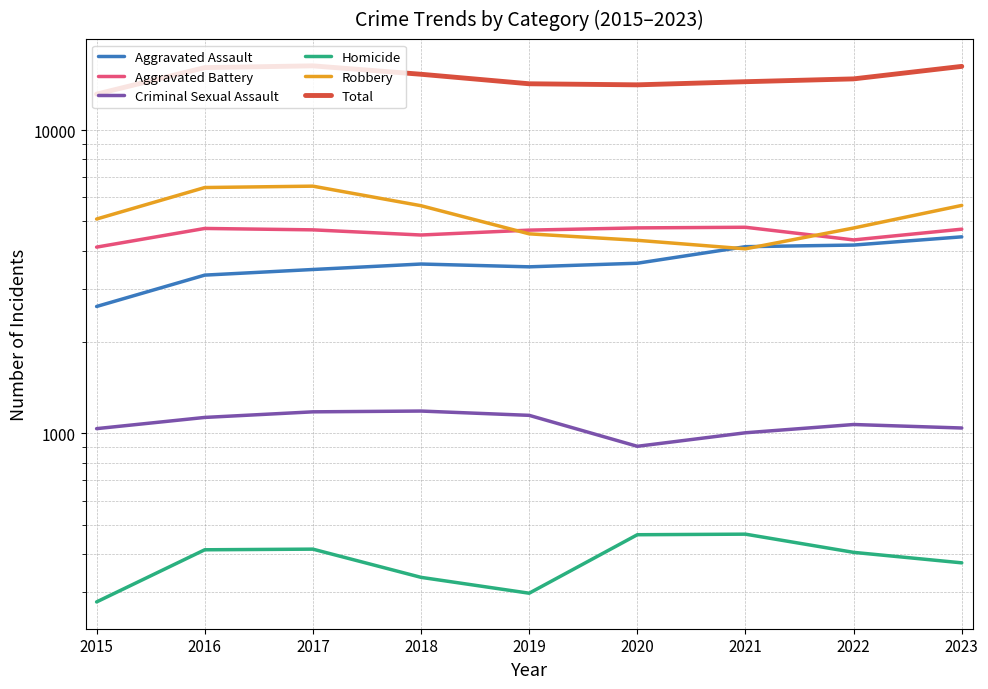

Between 2021 and 2022, which series saw the biggest shift?

Robbery